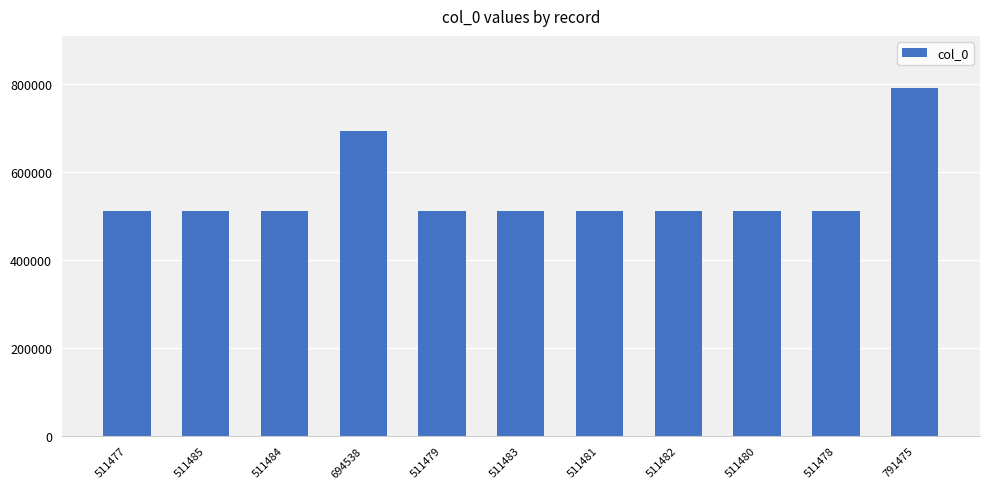

Does the chart contain stacked bars?

No